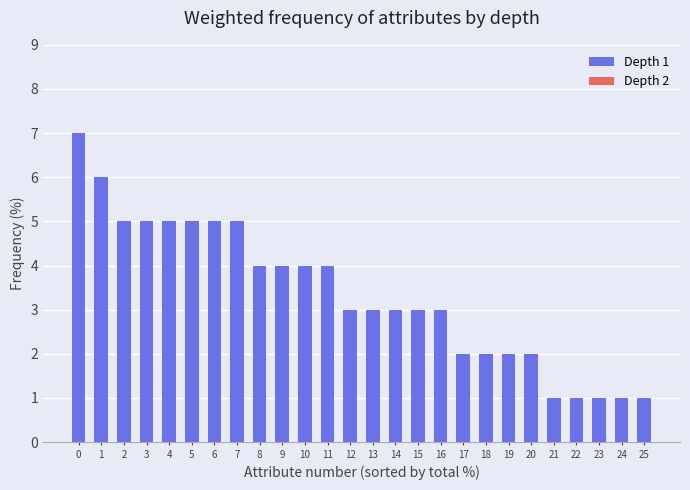

Are the bars horizontal?

No